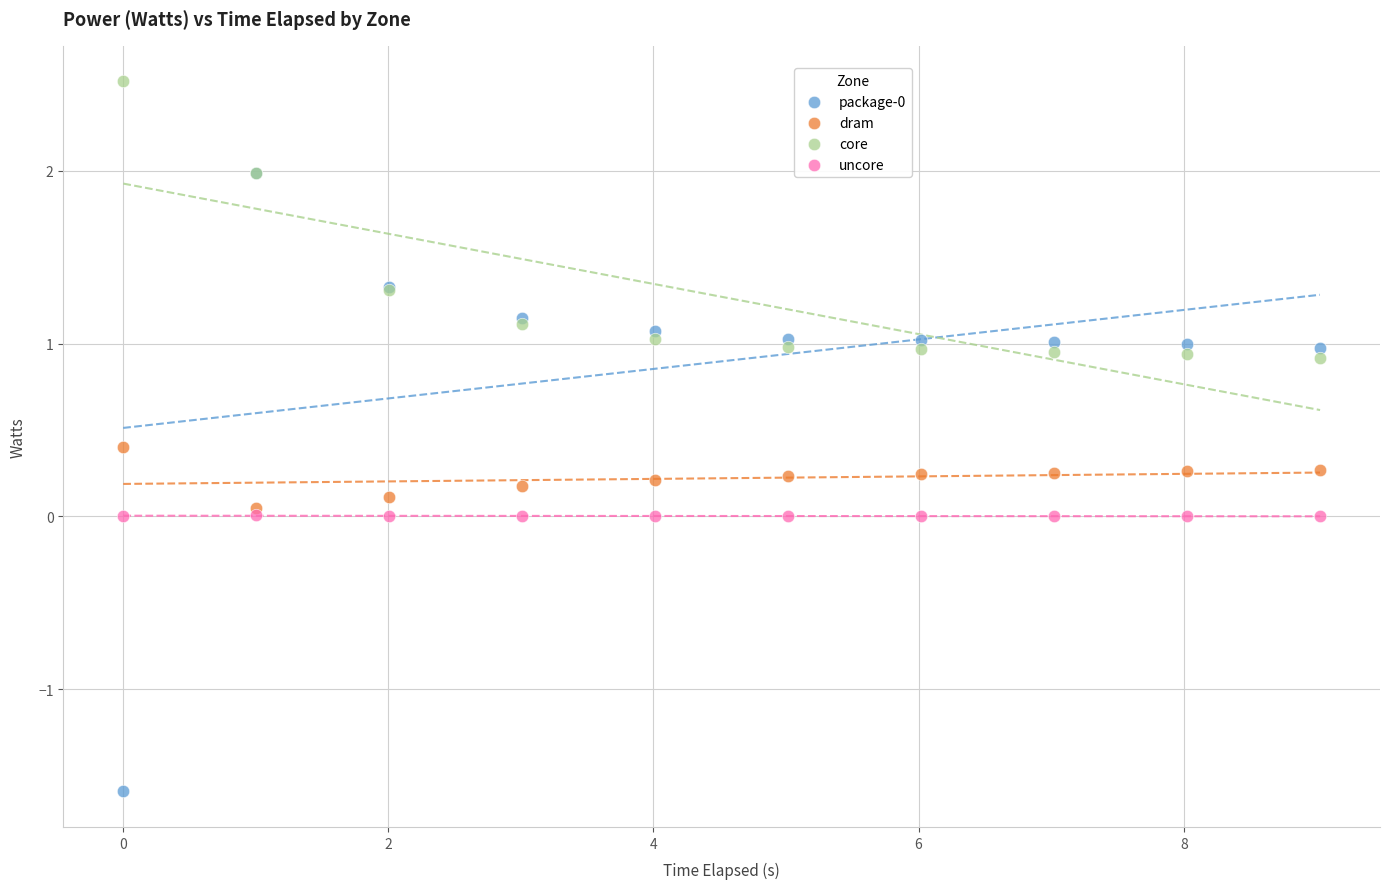

Which series contains the highest Y value?

core